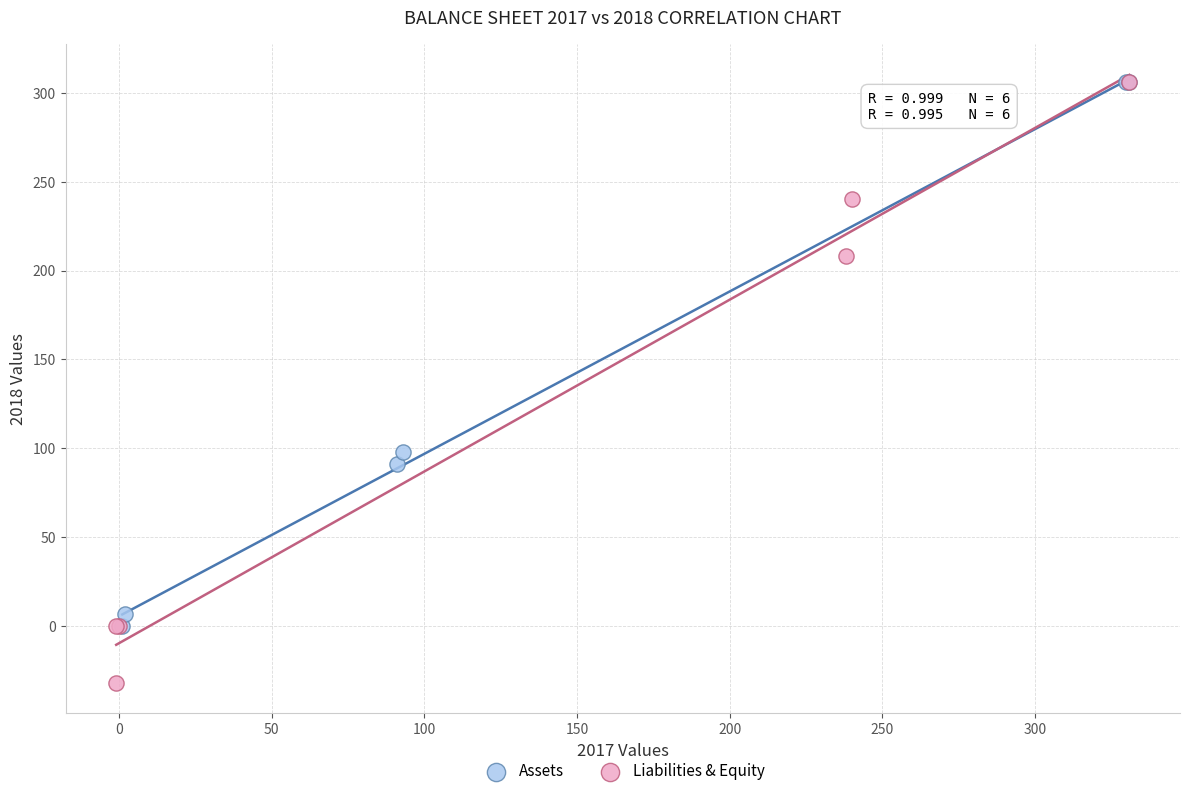

Which series has the widest spread of Y values?

Liabilities & Equity